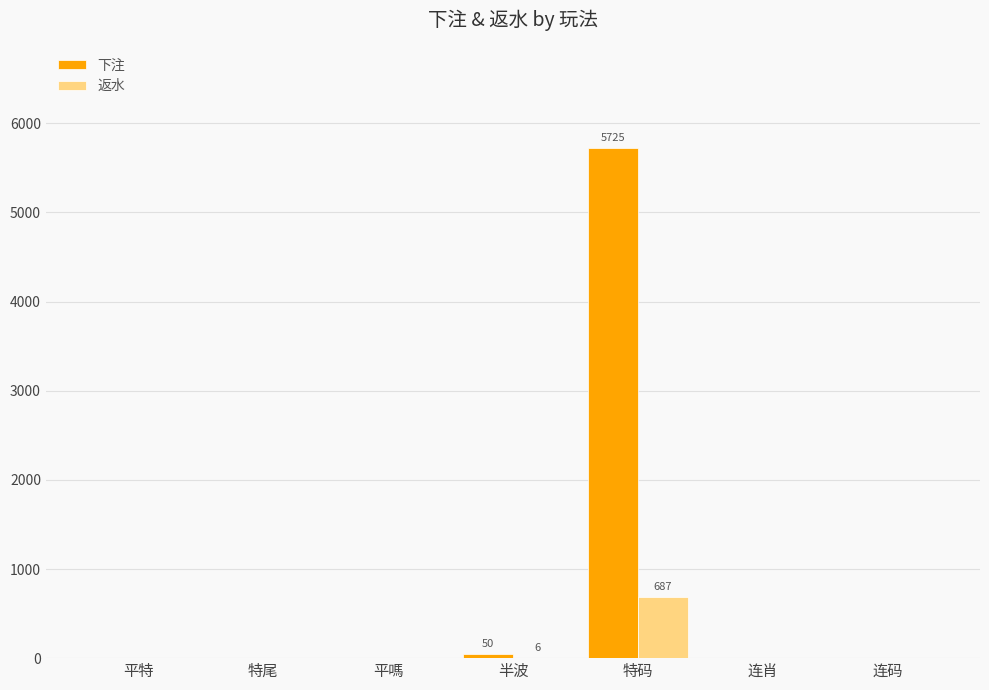

What are all the series names shown in the legend?

下注, 返水